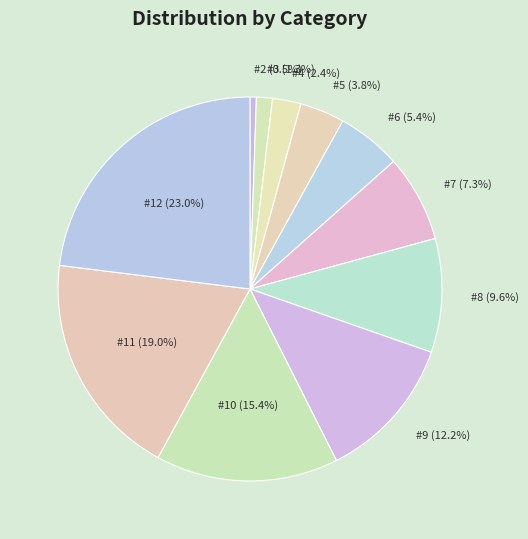

Count the number of slices in the pie.

11